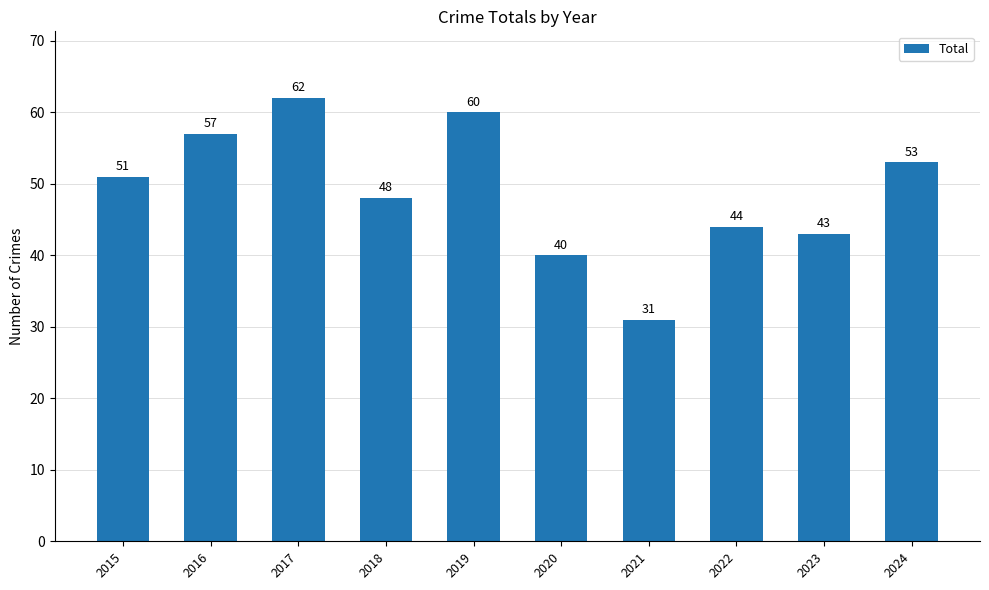

What is the value of the 5th bar from the left?

60